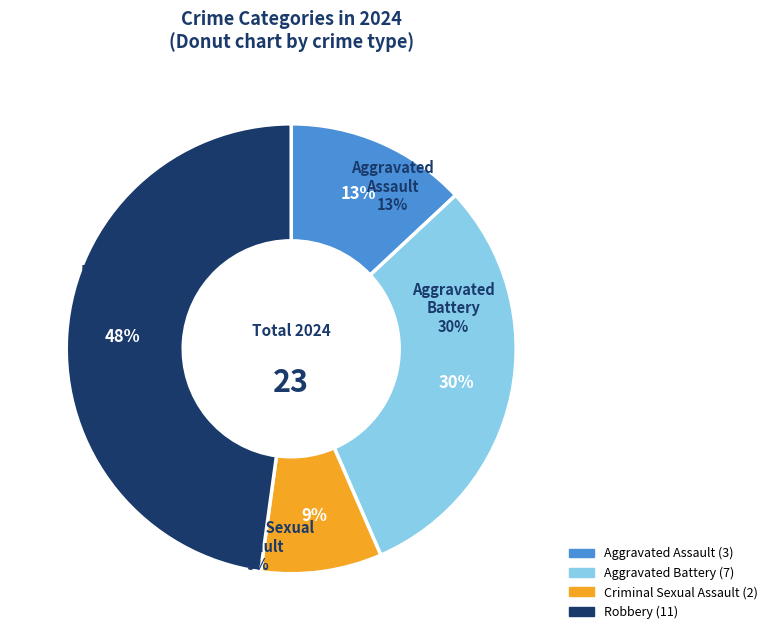

Count the number of slices in the pie.

4